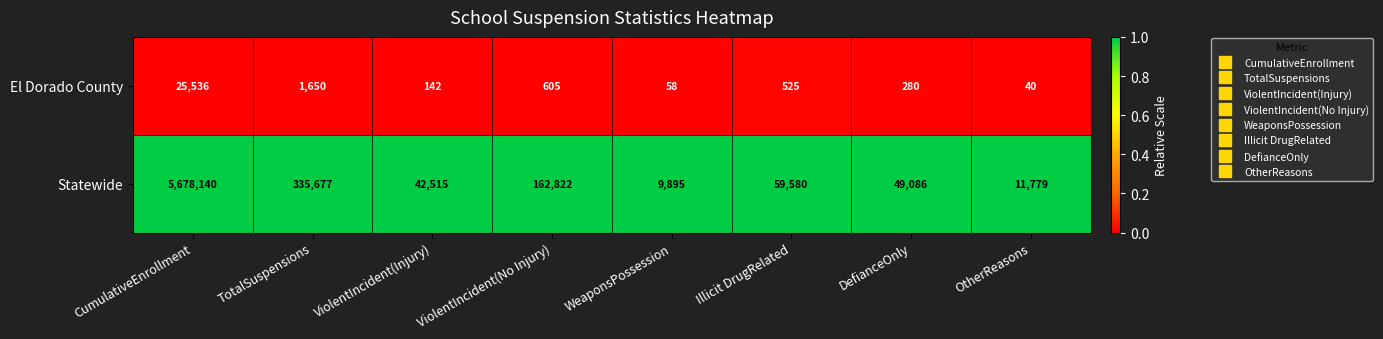

At ViolentIncident(No Injury), list the series in order from smallest to largest.

El Dorado County, Statewide